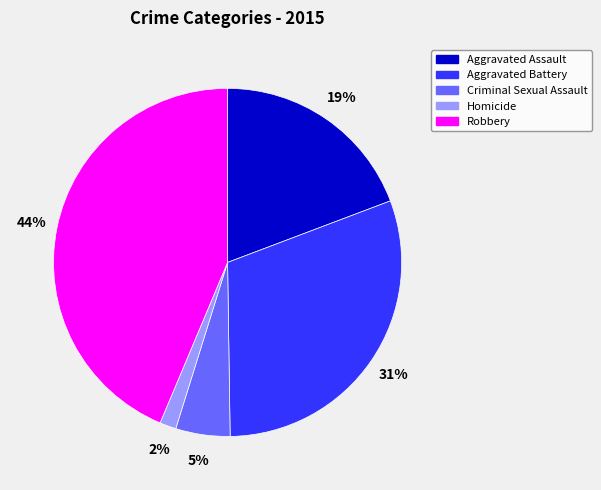

Do Aggravated Assault and Robbery together represent more than half of the pie?

Yes